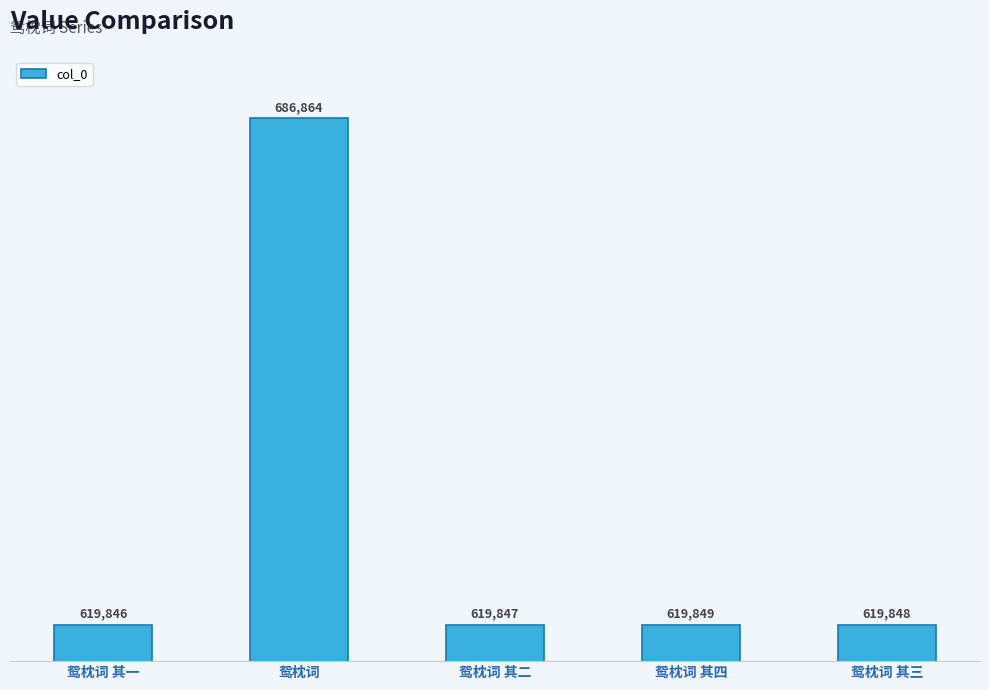

How many series are shown in this chart?

1